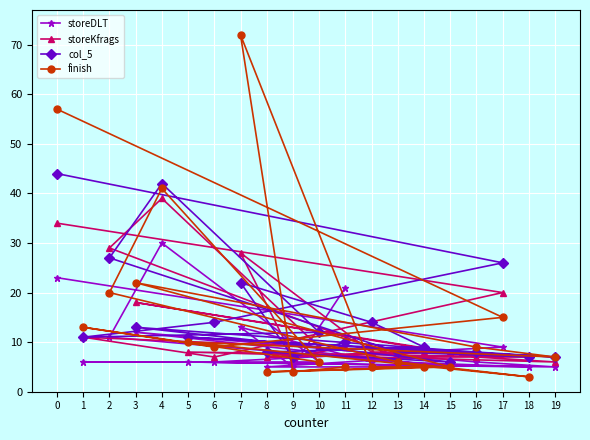

What is the sum of the storeDLT values at 16 and 14?

13